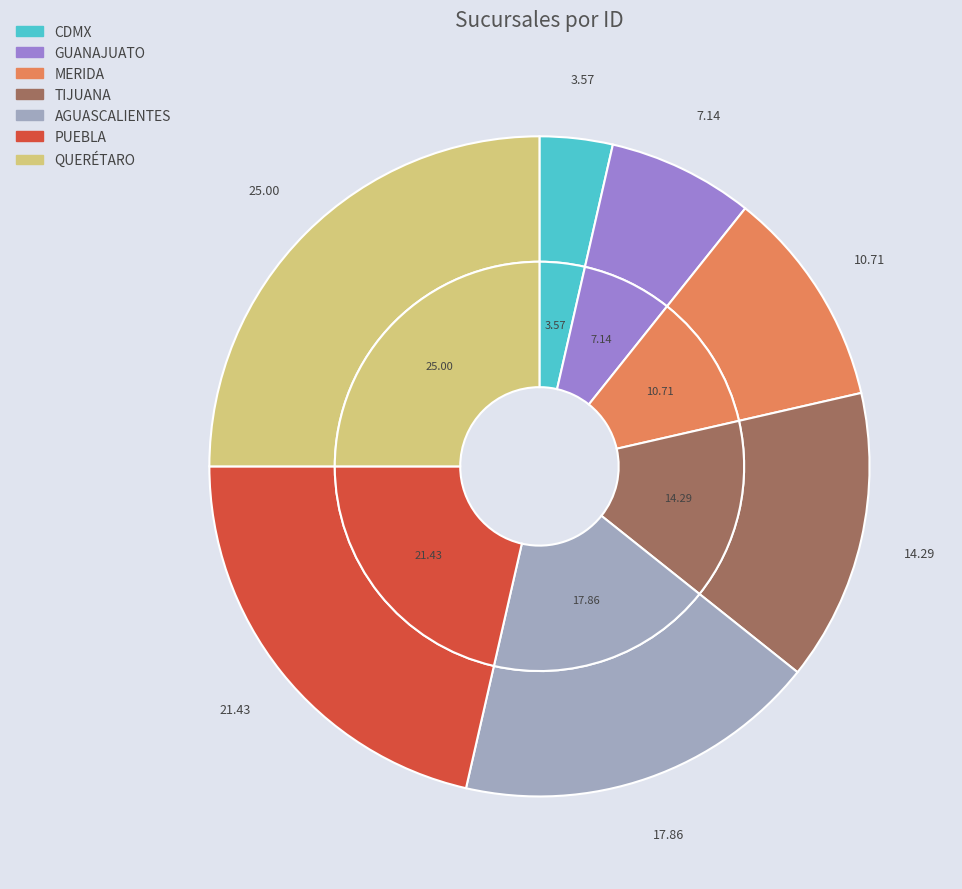

To the nearest percent, what is the combined percentage of CDMX and GUANAJUATO?

11%